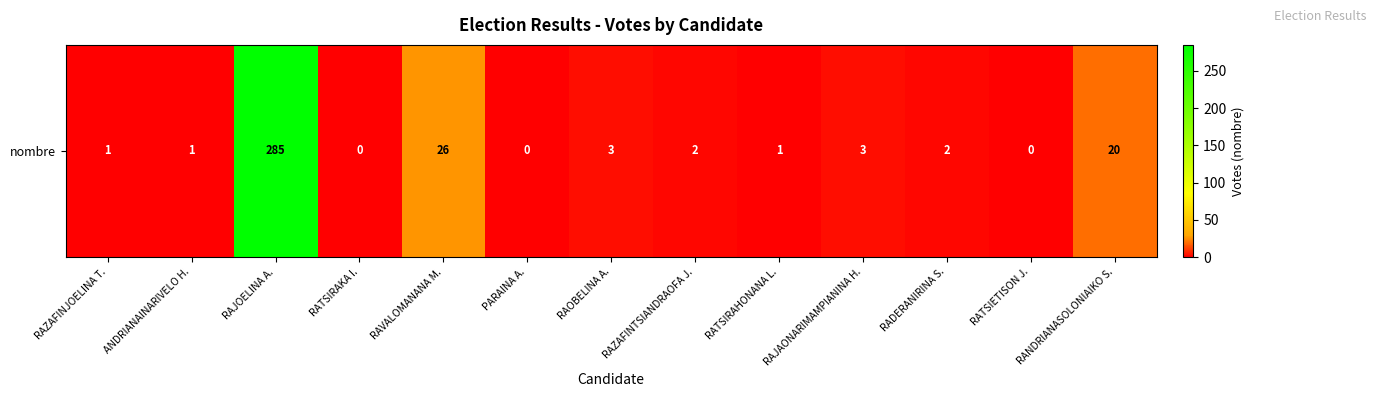

What is the difference between the values at RAJOELINA A. and RAZAFINJOELINA T.?

284